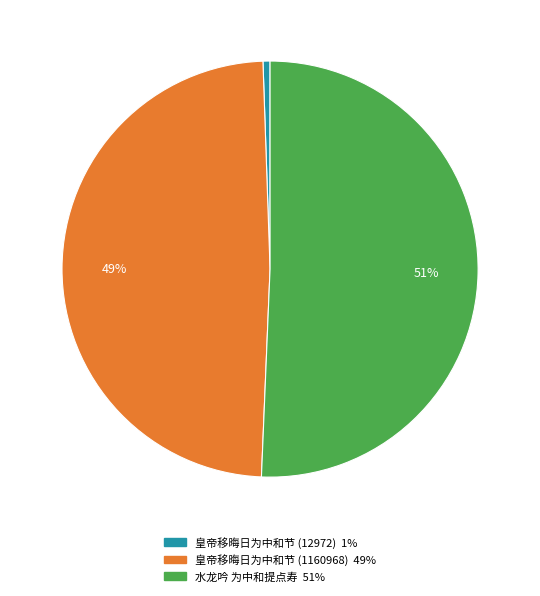

Rank the categories by value from lowest to highest.

皇帝移晦日为中和节 (12972), 皇帝移晦日为中和节 (1160968), 水龙吟 为中和提点寿